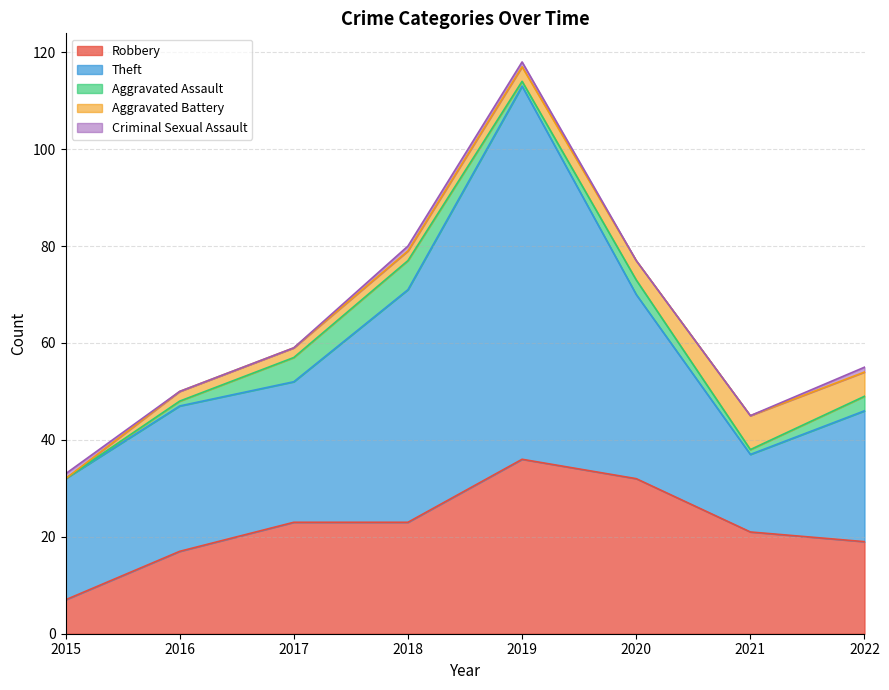

Does the chart display data point markers on the line(s)?

No